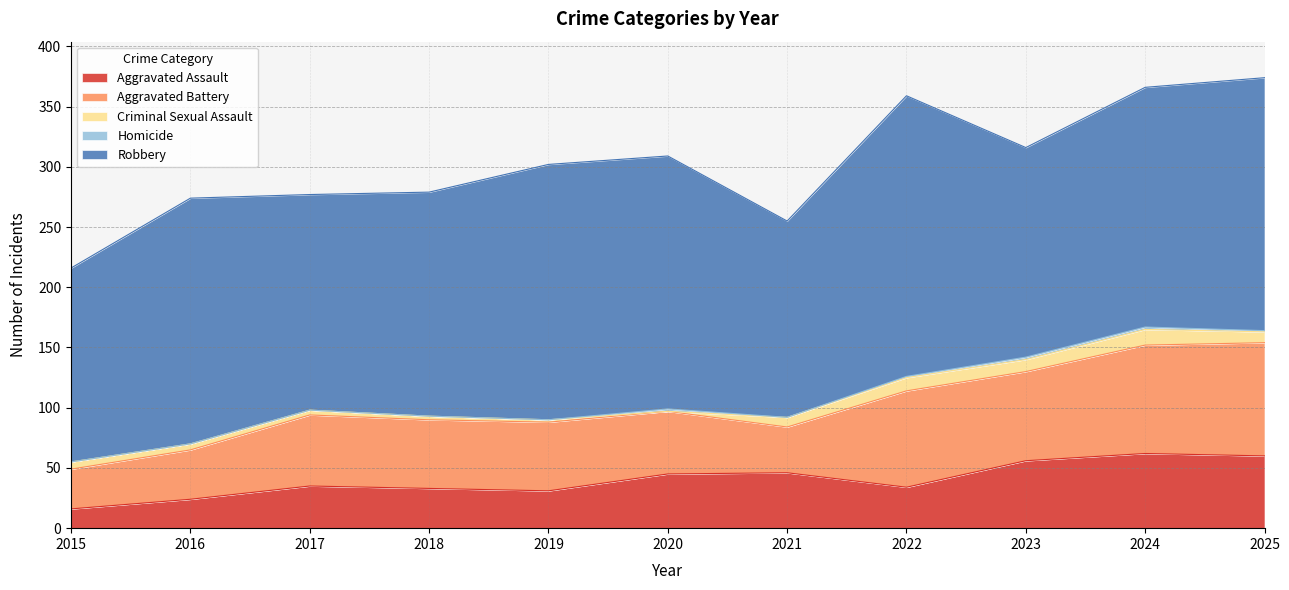

Reading left to right, list all the values displayed in this chart.

Aggravated Assault: 16	24	35	33	31	45	46	34	56	62	60
Aggravated Battery: 33	41	59	57	57	52	38	80	74	90	94
Criminal Sexual Assault: 6	5	4	3	2	0	8	11	10	13	9
Homicide: 0	0	0	0	0	2	0	1	2	2	1
Robbery: 161	204	179	186	212	210	163	233	174	199	210